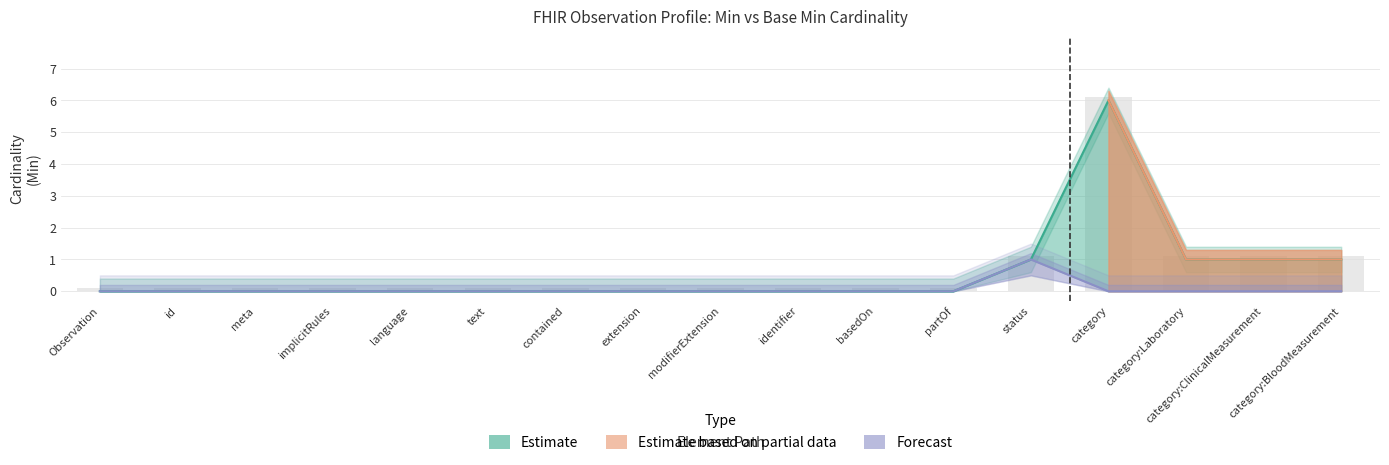

Read the Estimate based on partial data value at category:Laboratory.

1.0